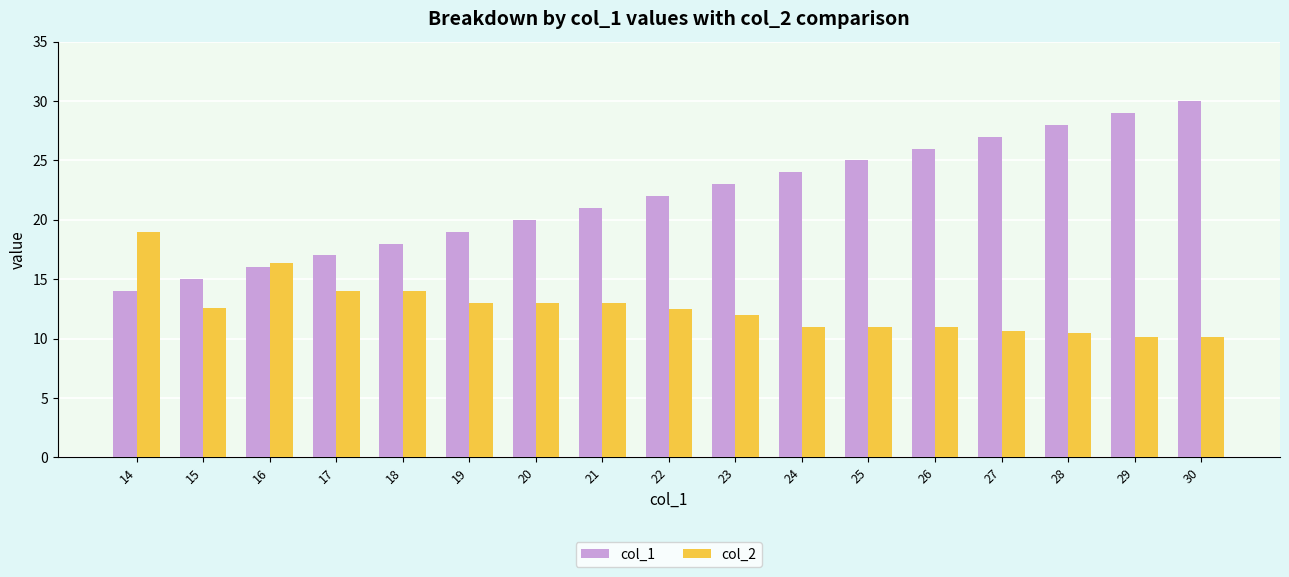

Is it true that col_1 equals 4.9 at 21?

False